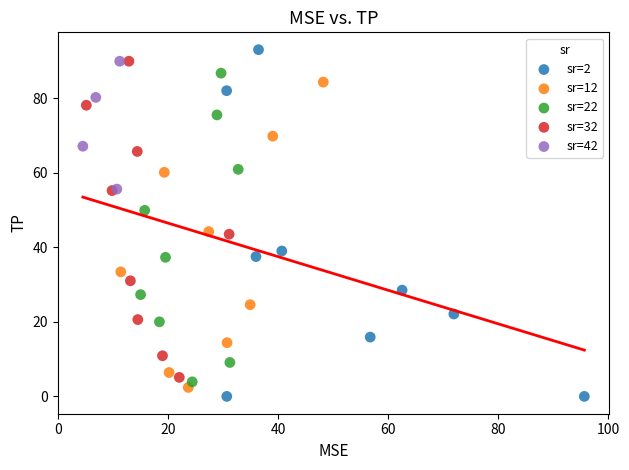

Which series has the largest Y range (max minus min)?

sr=2